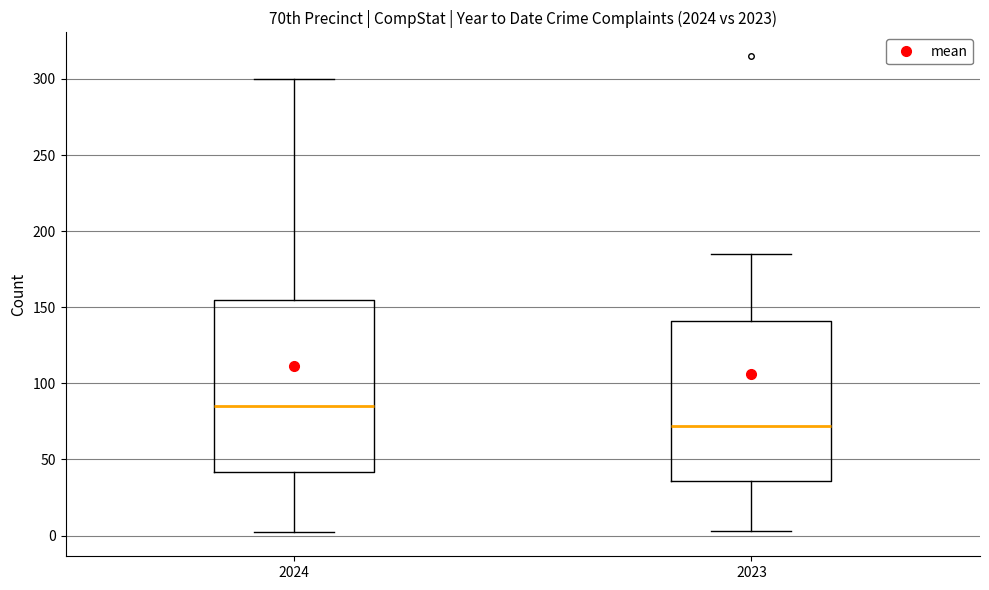

Where is the lower edge of the box at x = 2023 on the y-axis? The values are not printed on the chart, so give them approximately, as read against the axis.

35